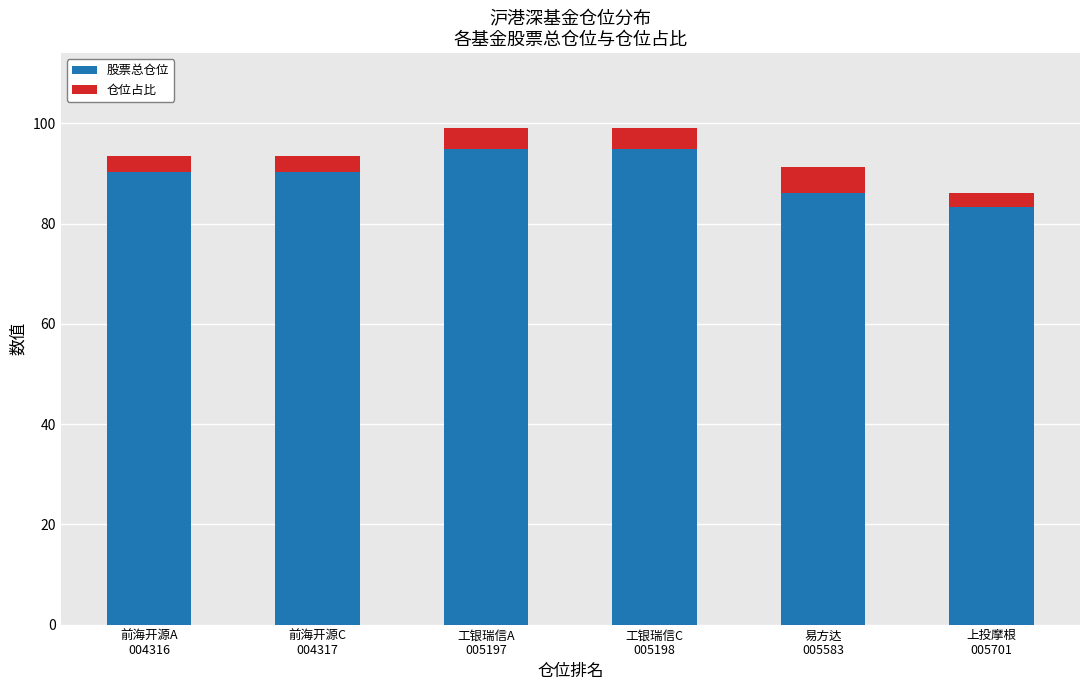

What is the average value of the 股票总仓位 series?

90.0